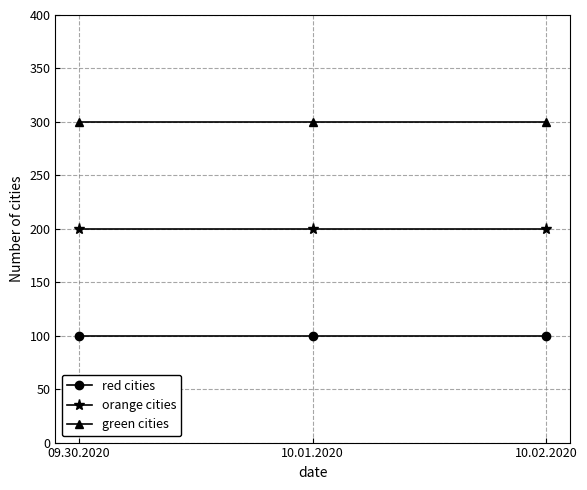

What is the spread (max minus min) of values at 10.01.2020?

200